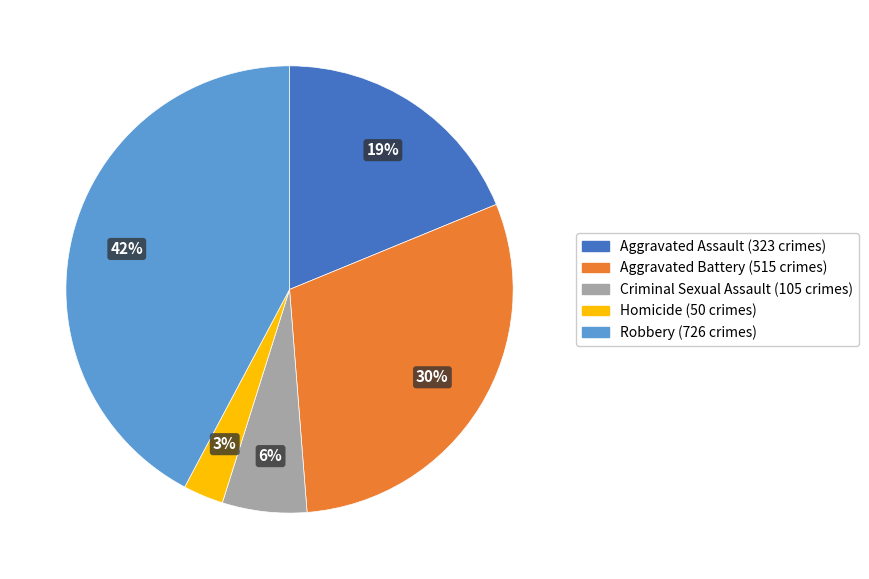

How many slices are in this pie chart?

5